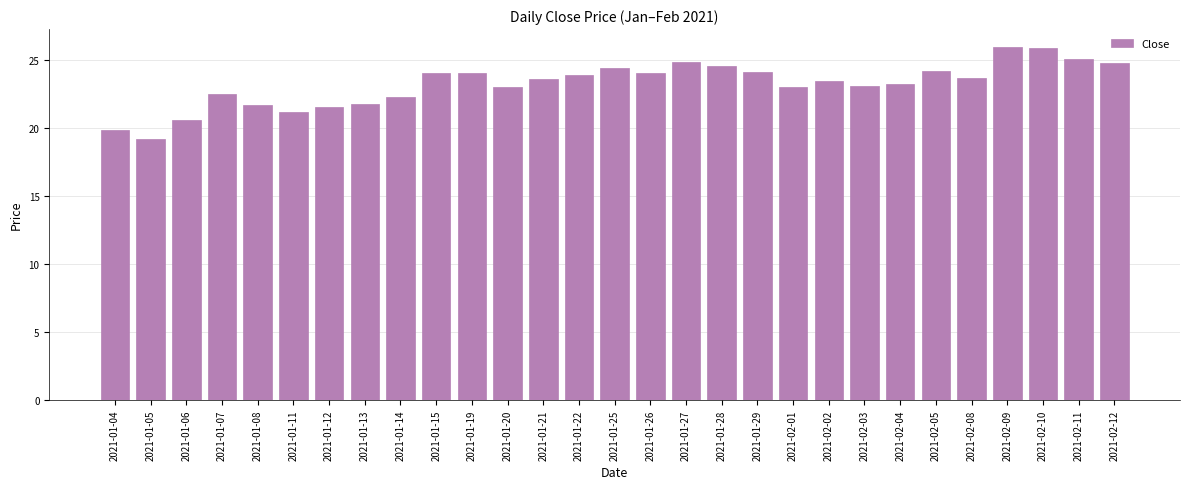

What is the label of the 8th bar from the left?

2021-01-13